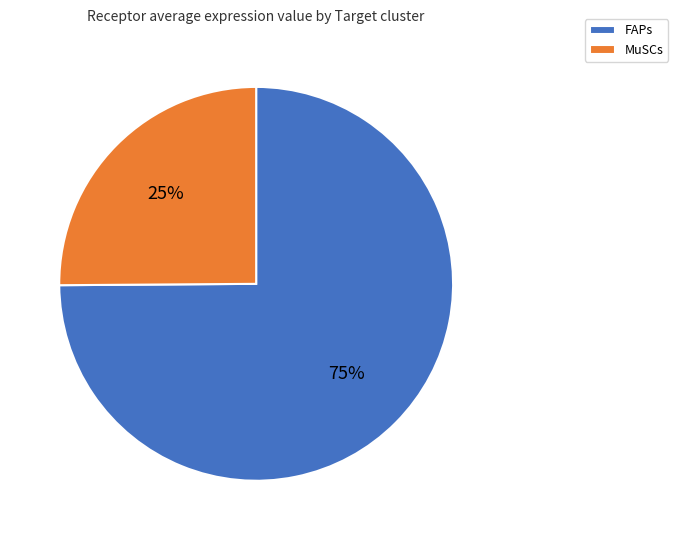

Count the number of slices in the pie.

2